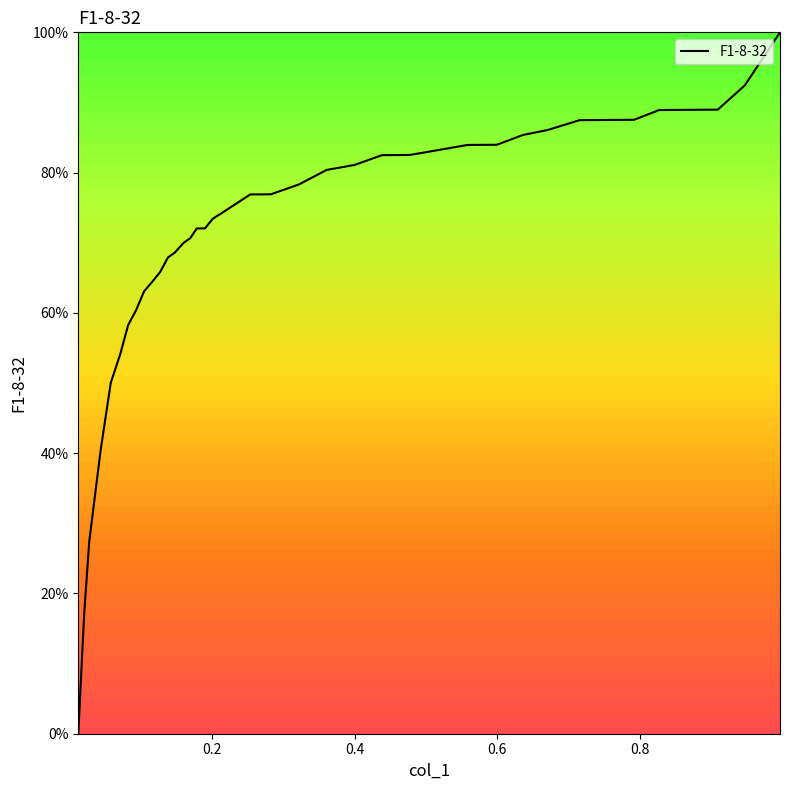

What is the difference between the second highest and minimum values?

92.4